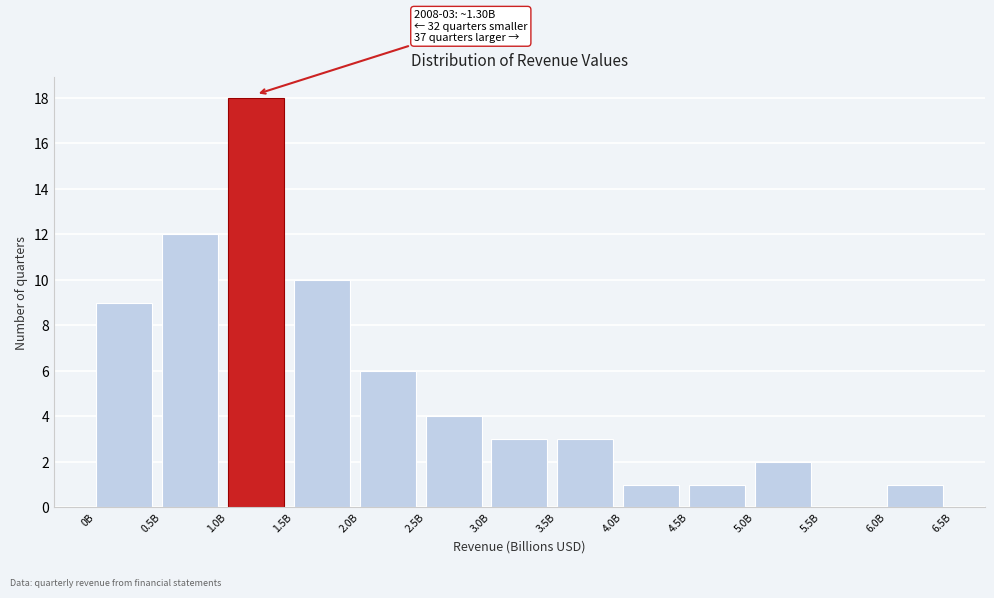

Reading left to right, transcribe all the data shown in this chart.

0B=9	0.5B=12	1.0B=18	1.5B=10	2.0B=6	2.5B=4	3.0B=3	3.5B=3	4.0B=1	4.5B=1	5.0B=2	5.5B=0	6.0B=1